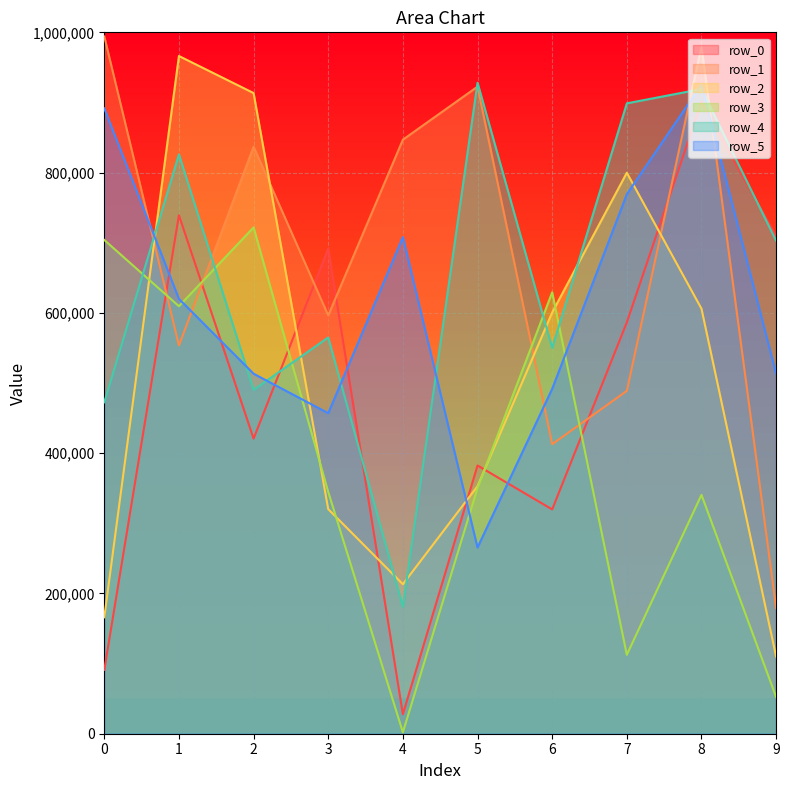

At how many categories does at least one series exceed 253869?

10